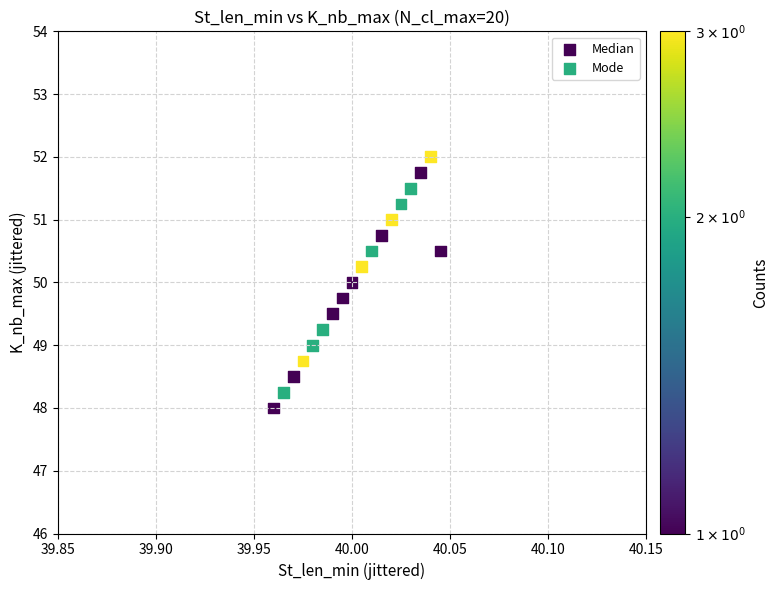

What are all the series names shown in the legend?

Median, Mode